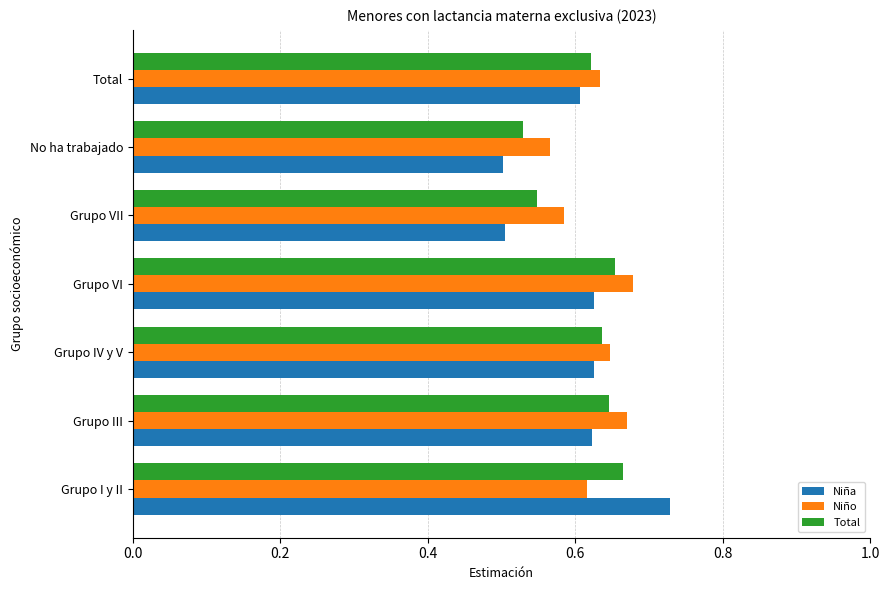

Which label corresponds to the largest value in the chart?

Grupo I y II